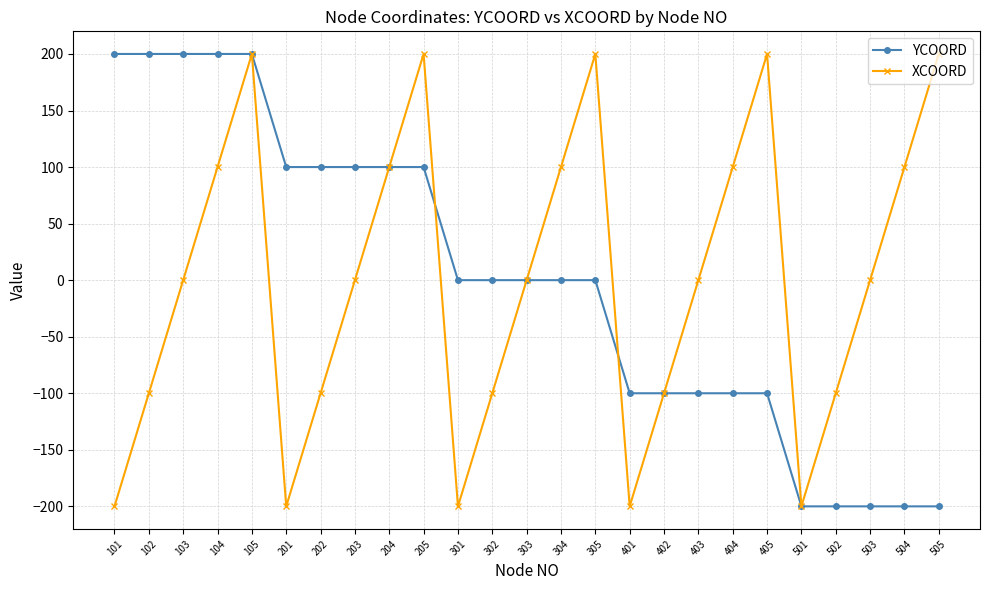

At which category is the sum across all series the highest?

105